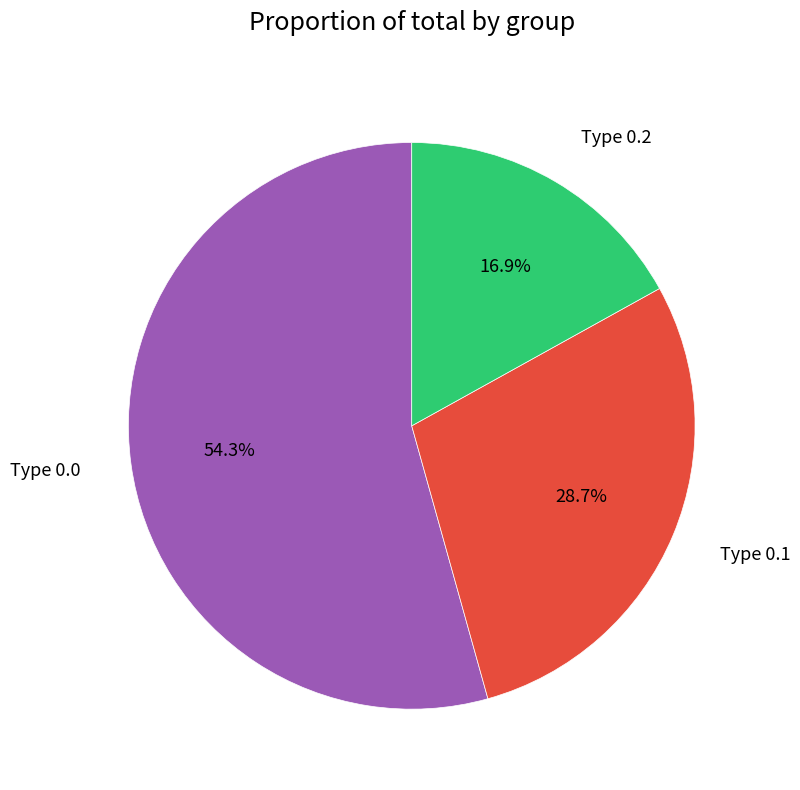

How many segments does this pie chart have?

3